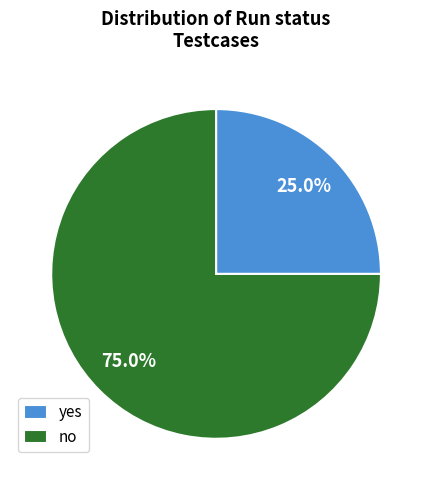

Rank the categories by value from lowest to highest.

yes, no